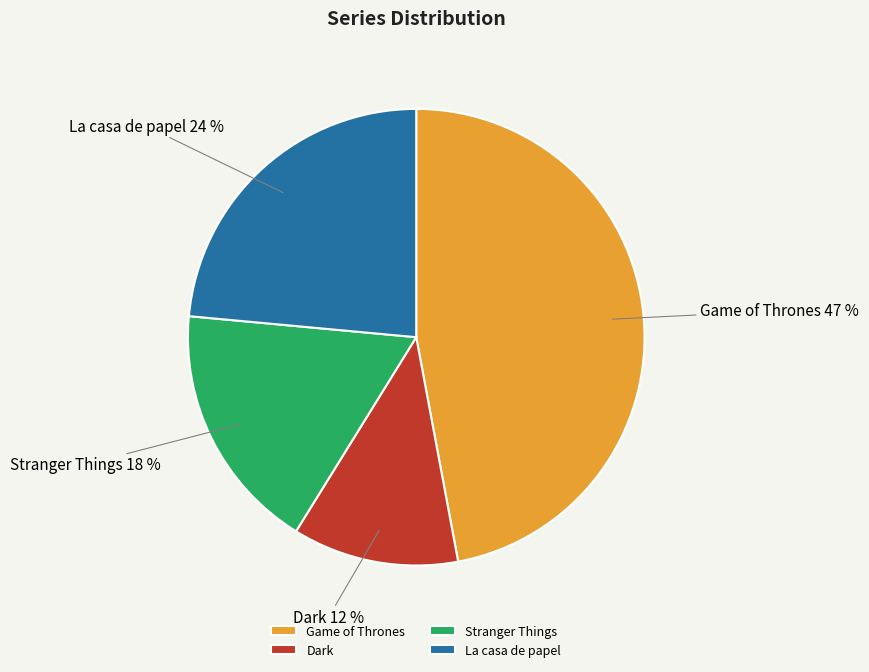

What is the ratio of the value at Dark to the value at La casa de papel?

0.5